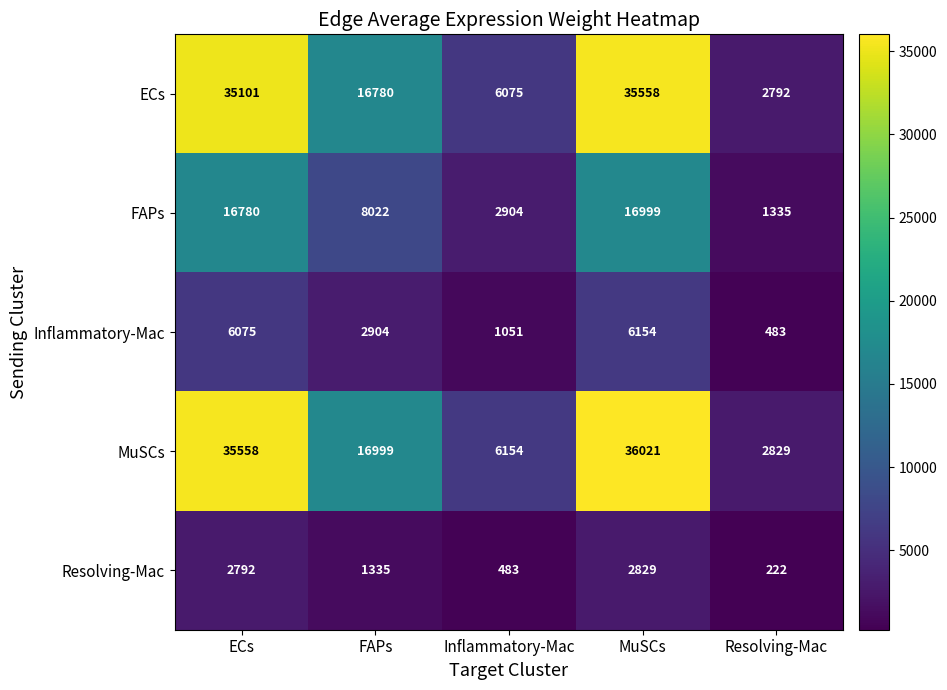

How many categories are shown in the chart?

5